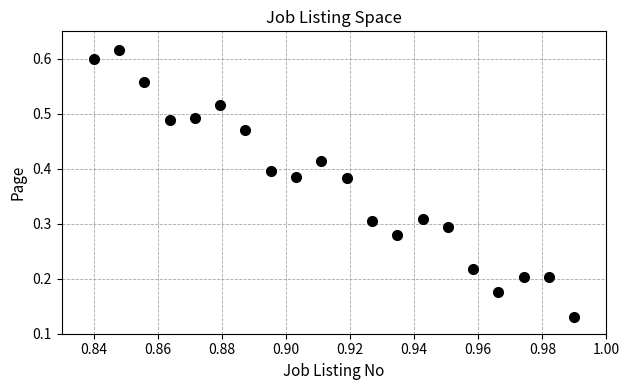

Count the number of points in this scatter plot.

20